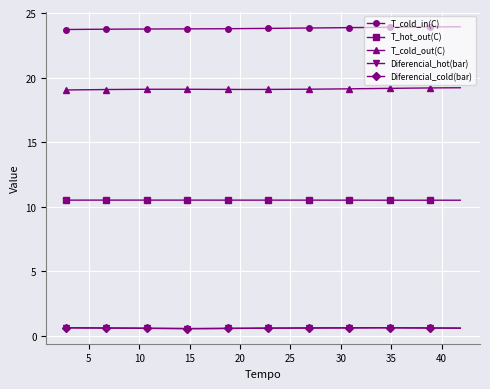

True or false: Diferencial_hot(bar) has more than 0 interior local peaks.

True